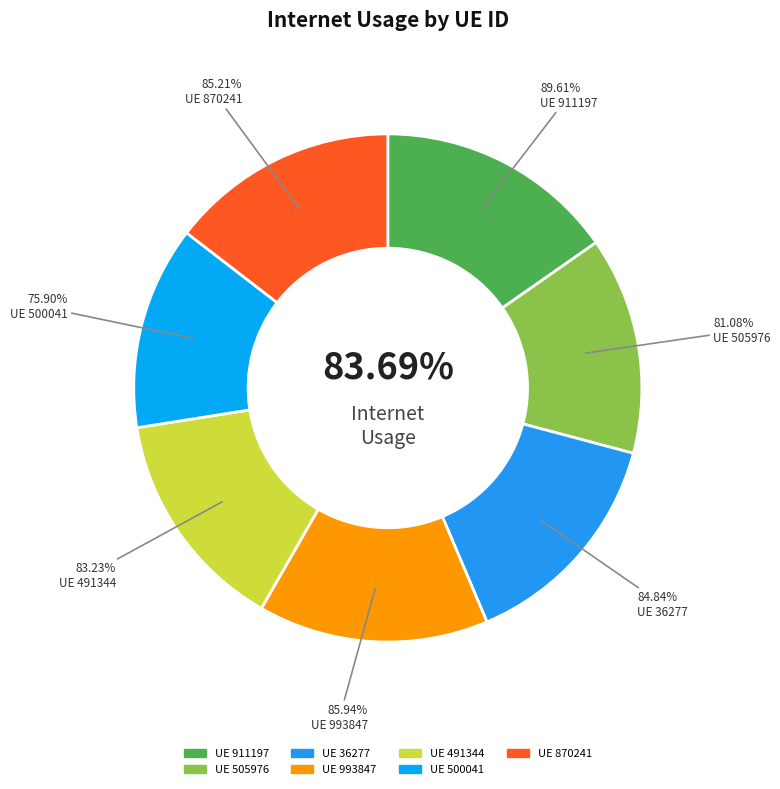

To the nearest percent, what is the average slice percentage?

14%